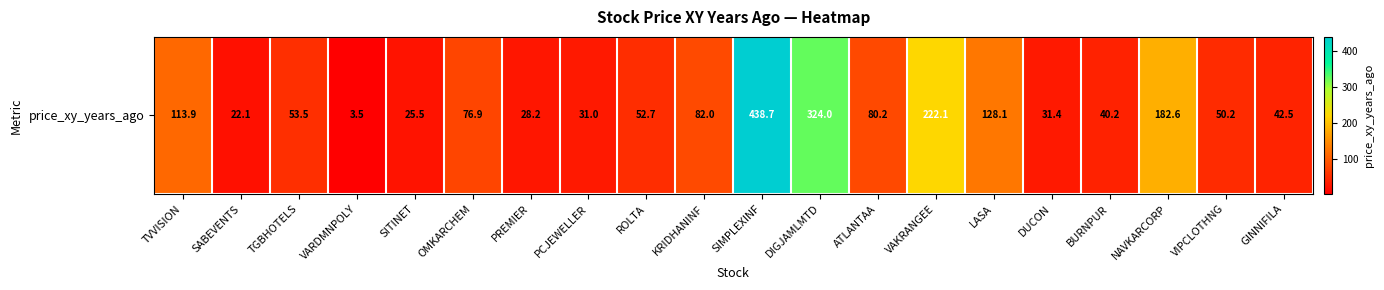

What is the sum of the values at NAVKARCORP and DIGJAMLMTD?

506.6